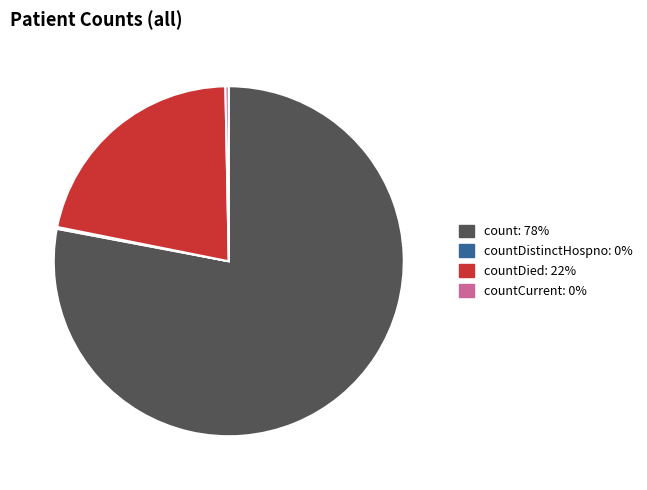

Does any single category account for the majority?

Yes